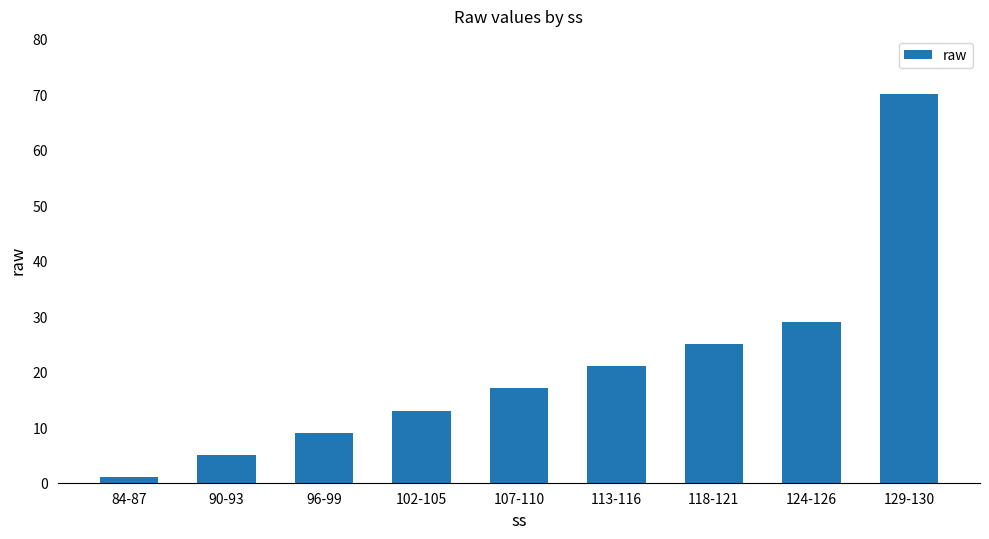

What is the change in value from 84-87 to 107-110?

+16